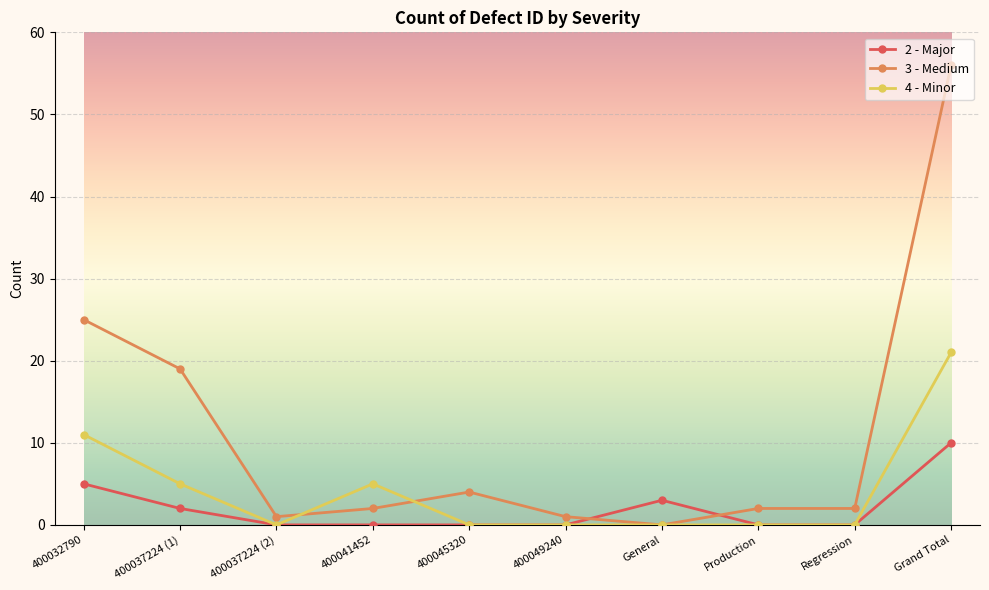

What is the difference between the second highest and minimum values in the 3 - Medium series?

25